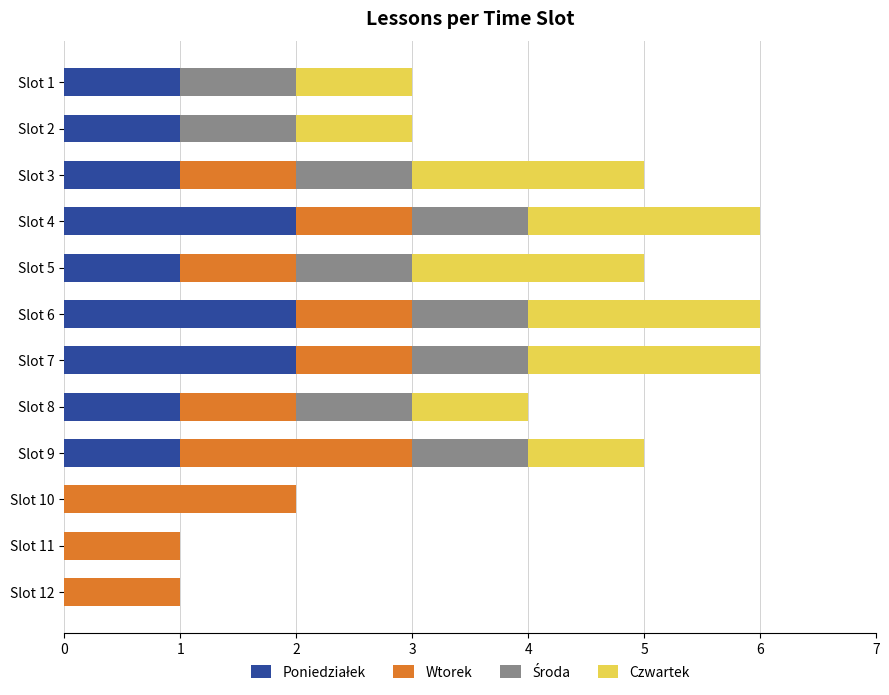

What is the total value across all series at Slot 4?

6